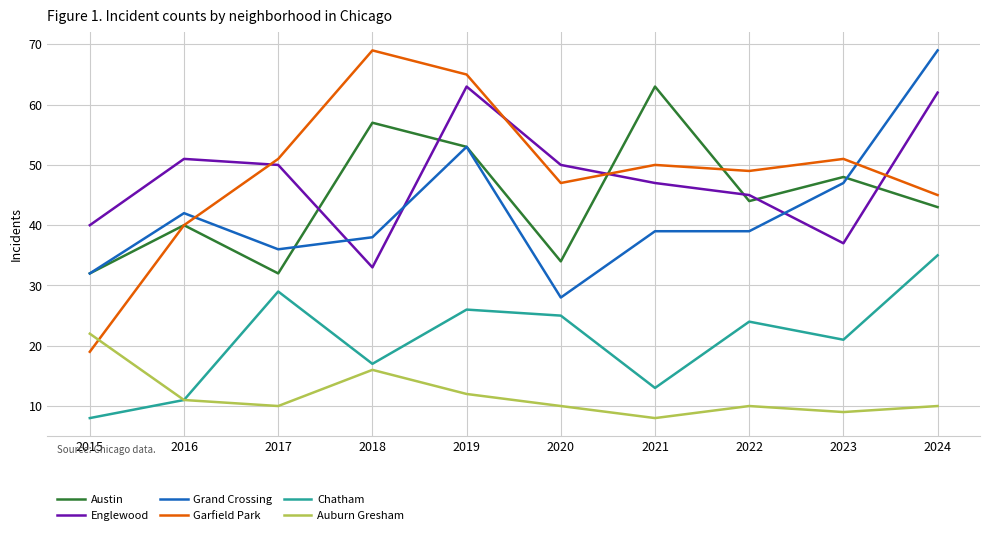

At how many categories does at least one series exceed 64?

3